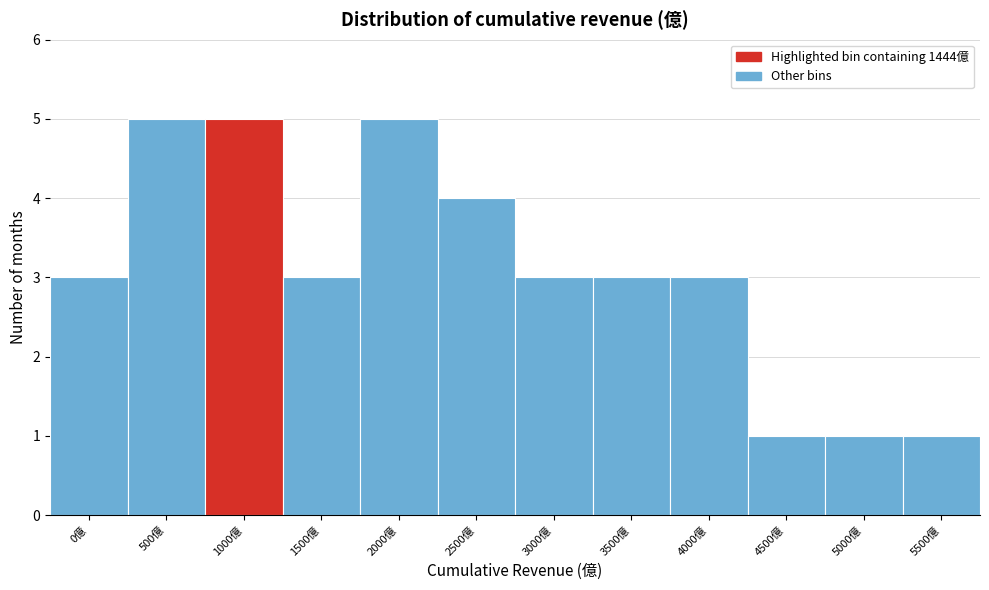

Reading left to right, transcribe all the data shown in this chart.

0億=3	500億=5	1000億=5	1500億=3	2000億=5	2500億=4	3000億=3	3500億=3	4000億=3	4500億=1	5000億=1	5500億=1